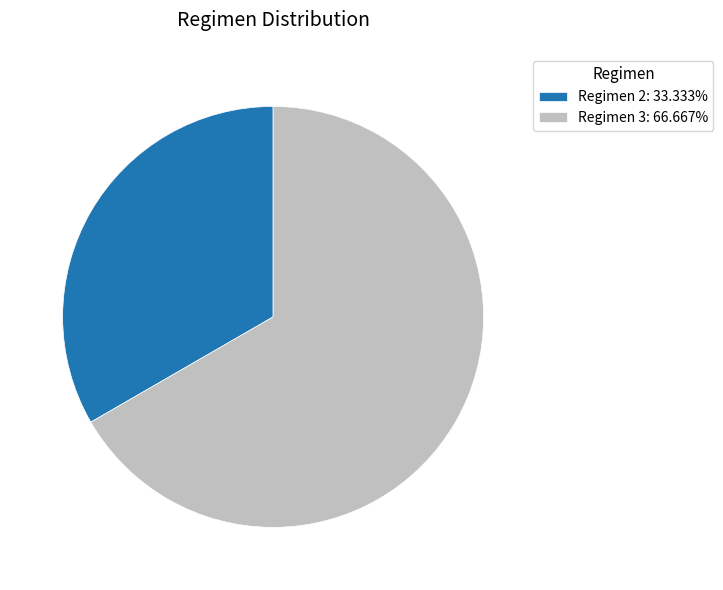

Do Regimen 2: 33.333% and Regimen 3: 66.667% together represent more than half of the pie?

Yes